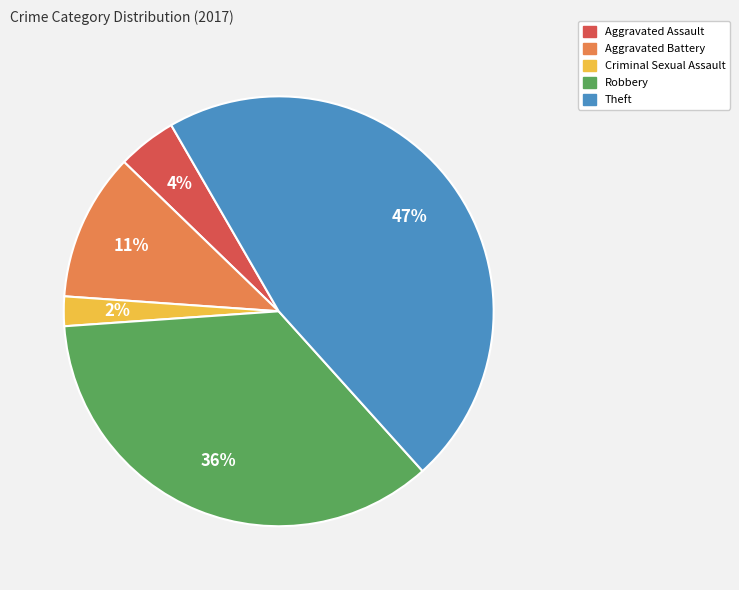

To the nearest percent, what portion does Criminal Sexual Assault represent?

2%